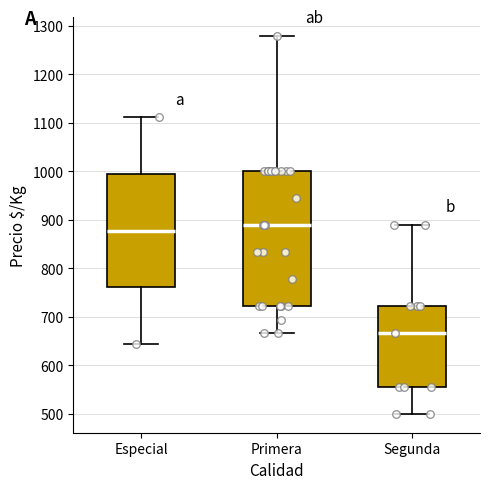

Which box is the tallest, from its lower edge to its upper edge?

Primera